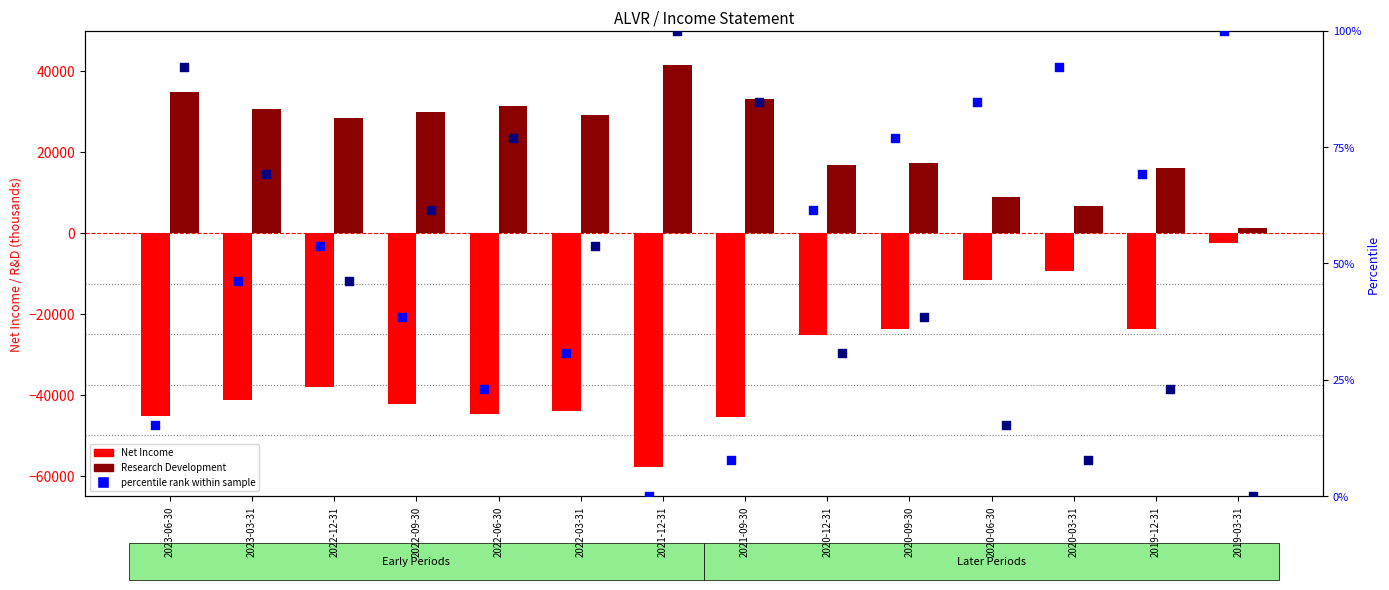

What is the total value across all series at 2020-12-31?

-8307.7